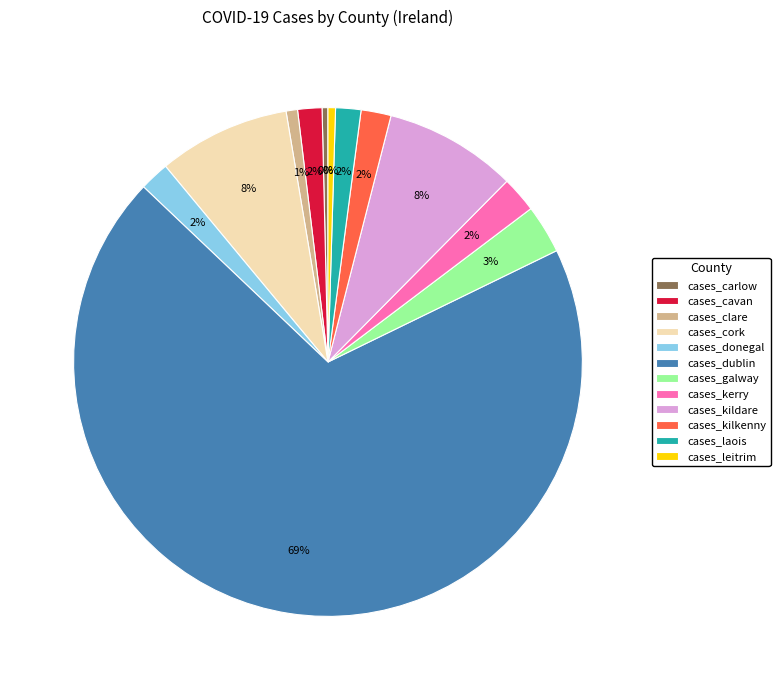

Which has a higher value, cases_kildare or cases_carlow?

cases_kildare